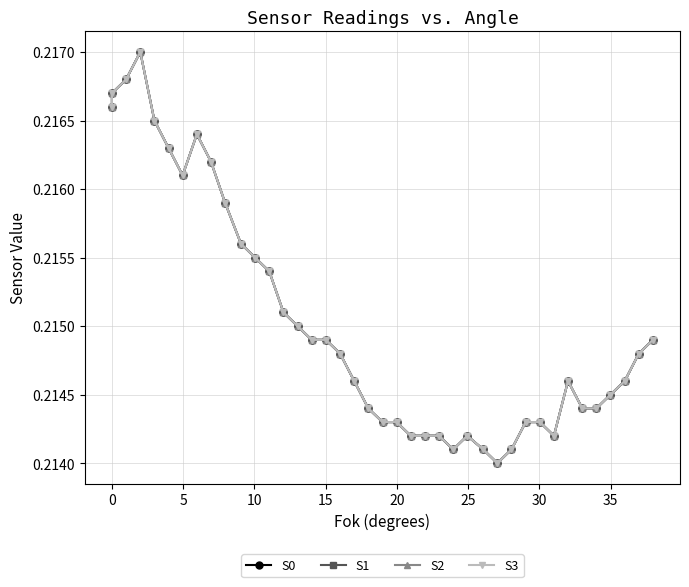

True or false: S2 and S3 cross at least once.

False